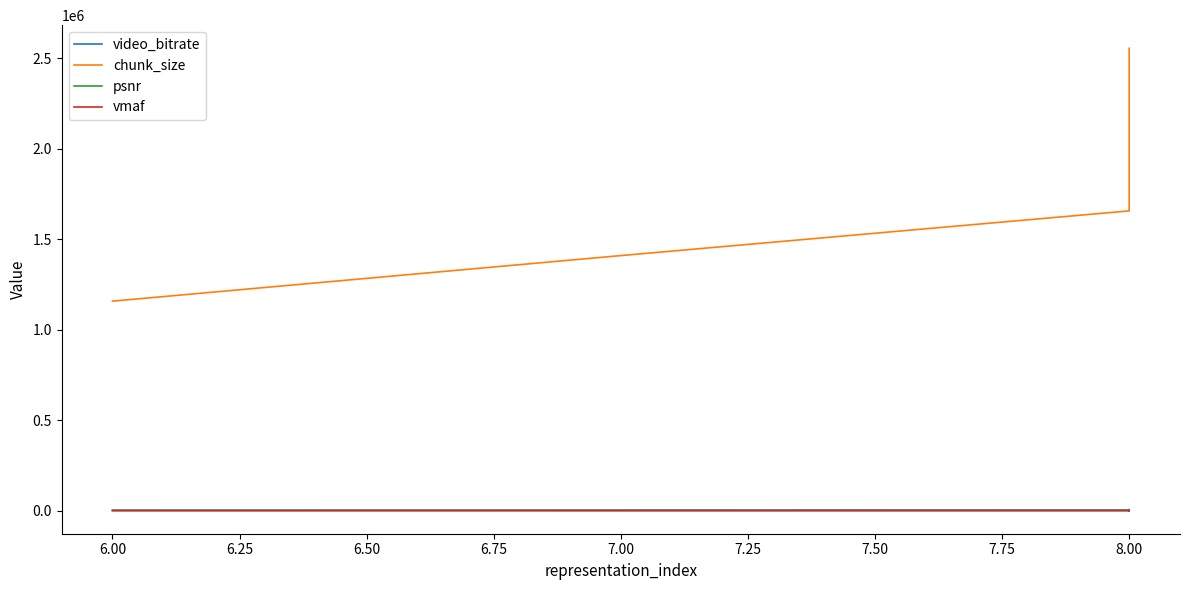

True or false: chunk_size and psnr cross at least once.

False